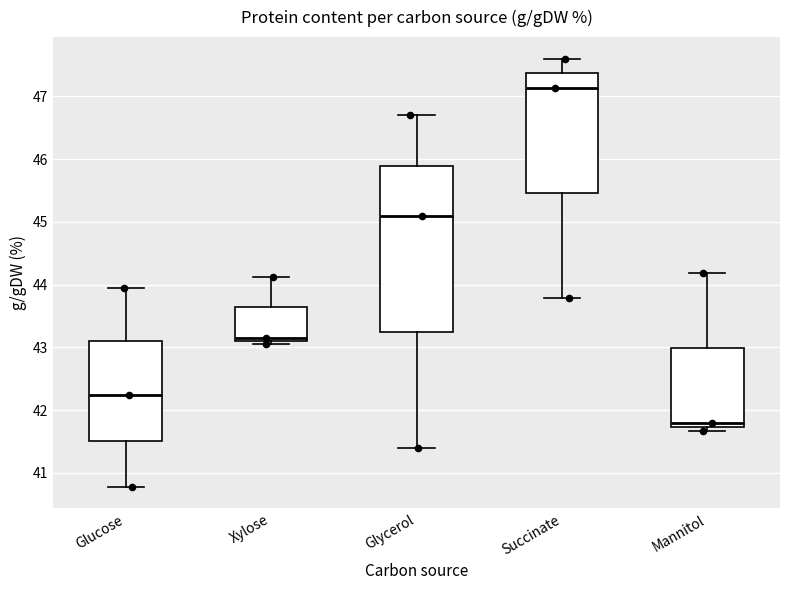

Reading left to right, read every box against the y-axis: the position of its median line, the range the box covers, and the ends of its whiskers. The values are not printed on the chart, so give them approximately, as read against the axis.

Glucose: median 42.2, box 41.5 to 43.1, whiskers 40.8 to 43.9
Xylose: median 43.2, box 43.1 to 43.6, whiskers 43.1 (just below the box's lower edge) to 44.1
Glycerol: median 45.1, box 43.2 to 45.9, whiskers 41.4 to 46.7
Succinate: median 47.1, box 45.5 to 47.4, whiskers 43.8 to 47.6
Mannitol: median 41.8, box 41.7 to 43.0, whiskers 41.7 (just below the box's lower edge) to 44.2